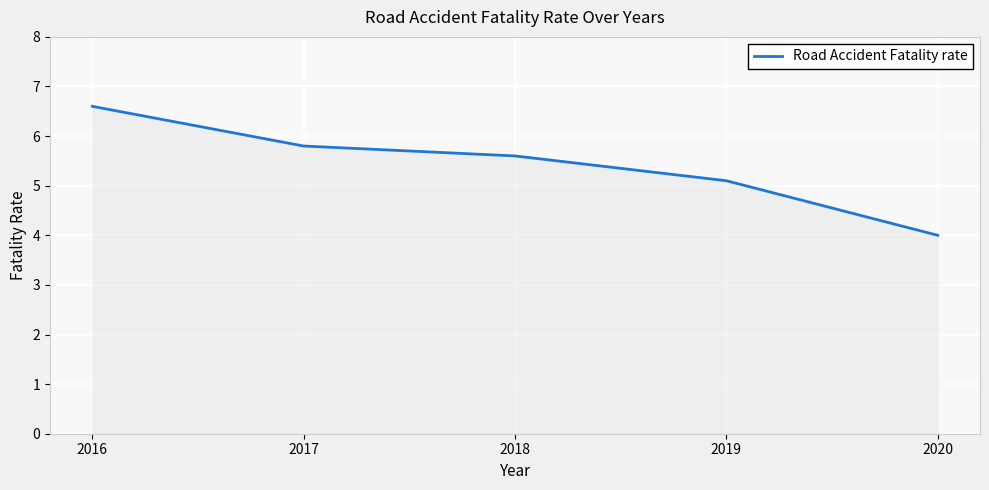

How many lines are shown in the chart?

1